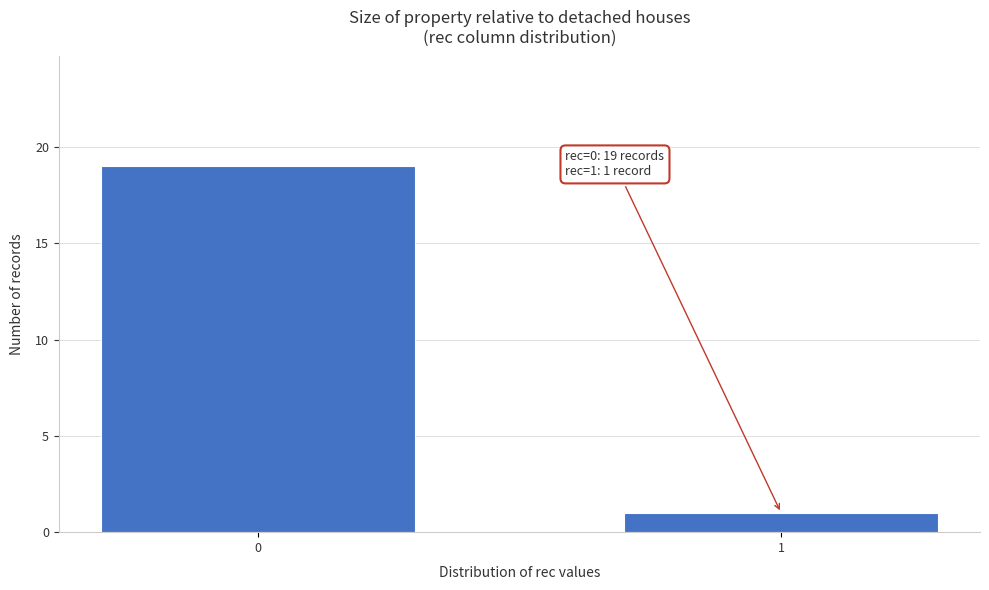

Reading left to right, list all the values displayed in this chart.

19	1